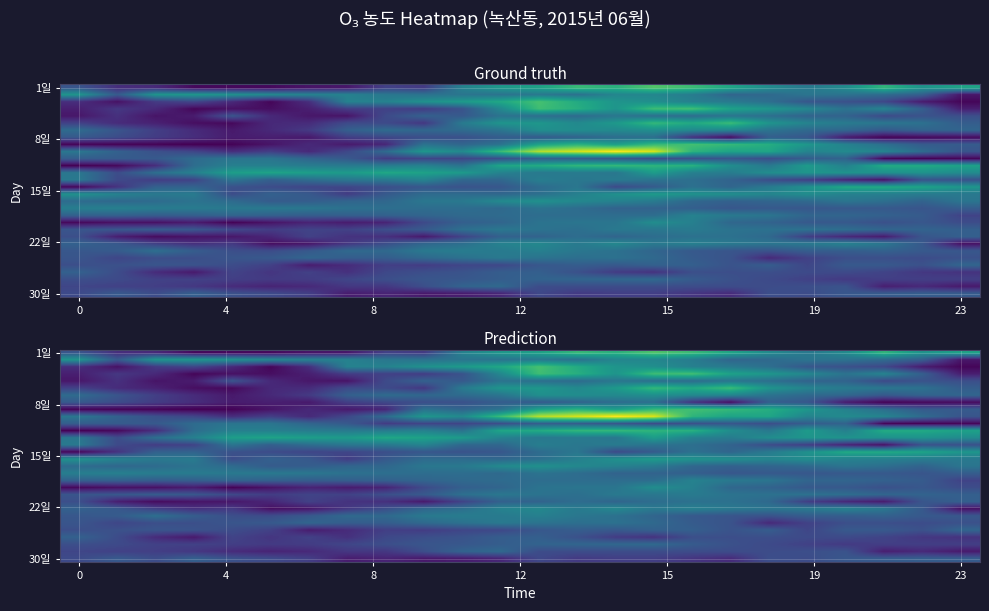

What is the difference between the highest and lowest values at 16?

0.1